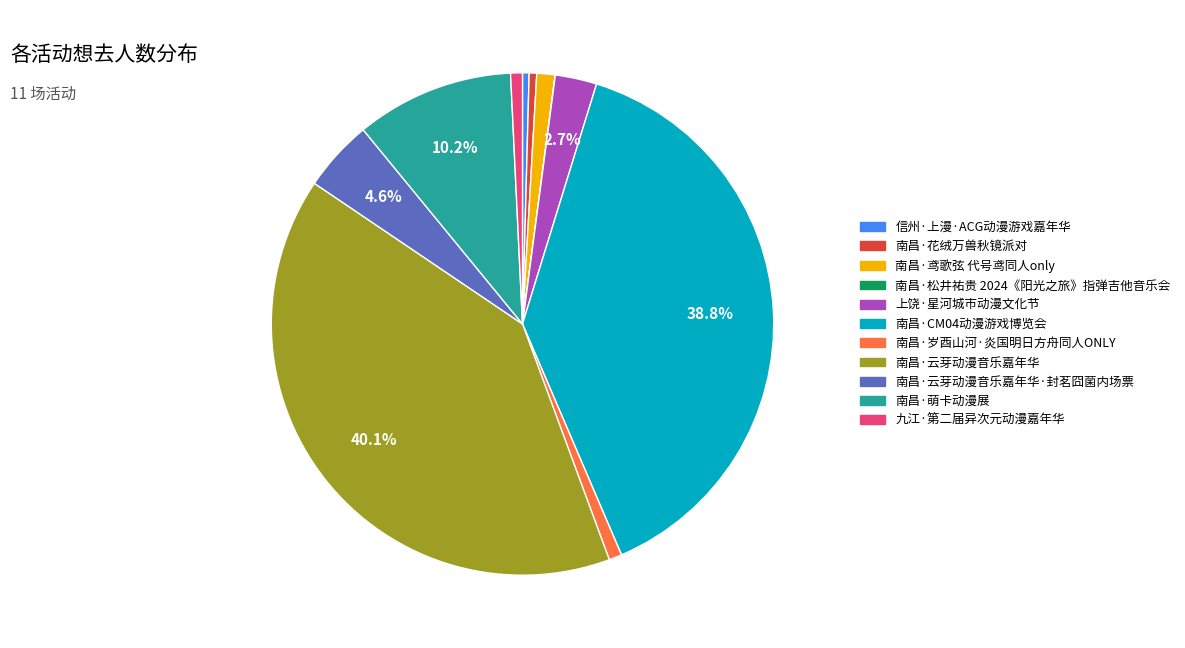

Does any single category account for the majority?

No